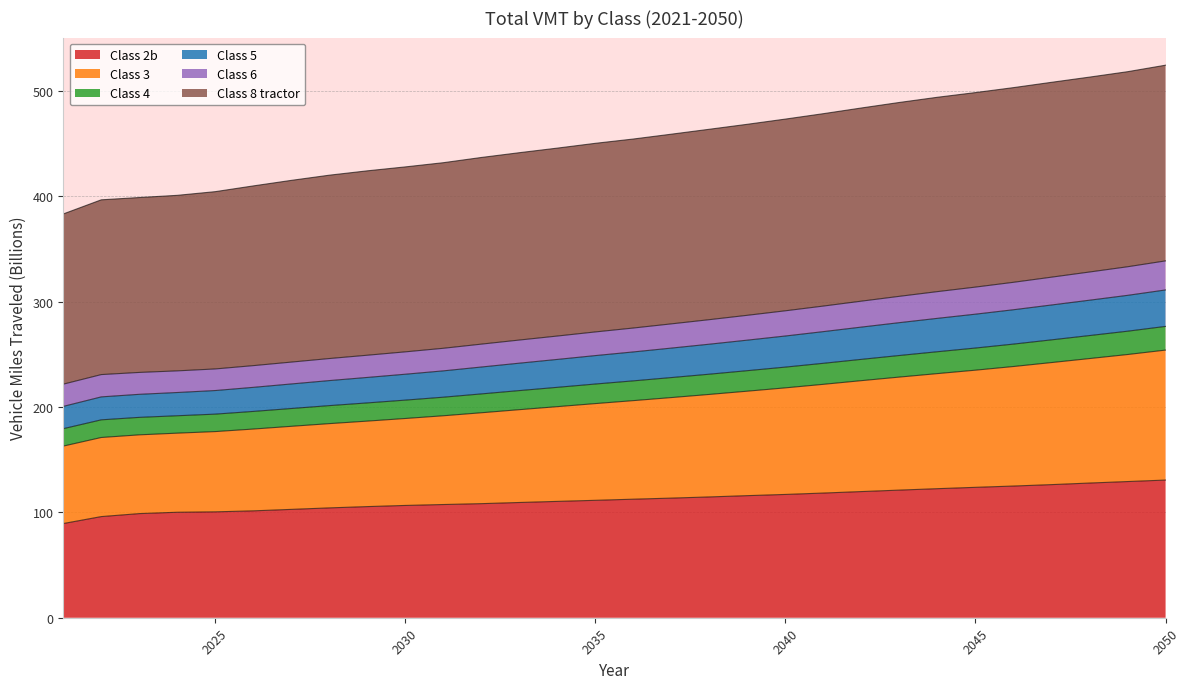

True or false: Class 2b has a value of 123.7 at 2045.

True